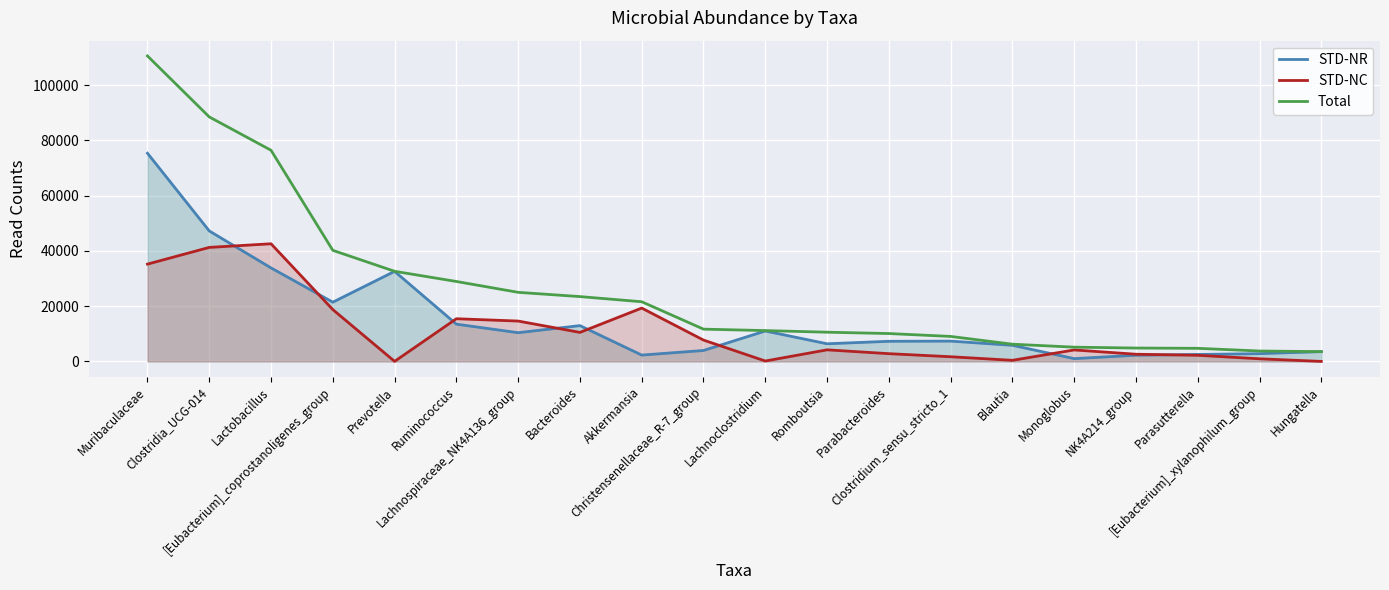

What is the sum of the STD-NR values at Monoglobus and Blautia?

6842